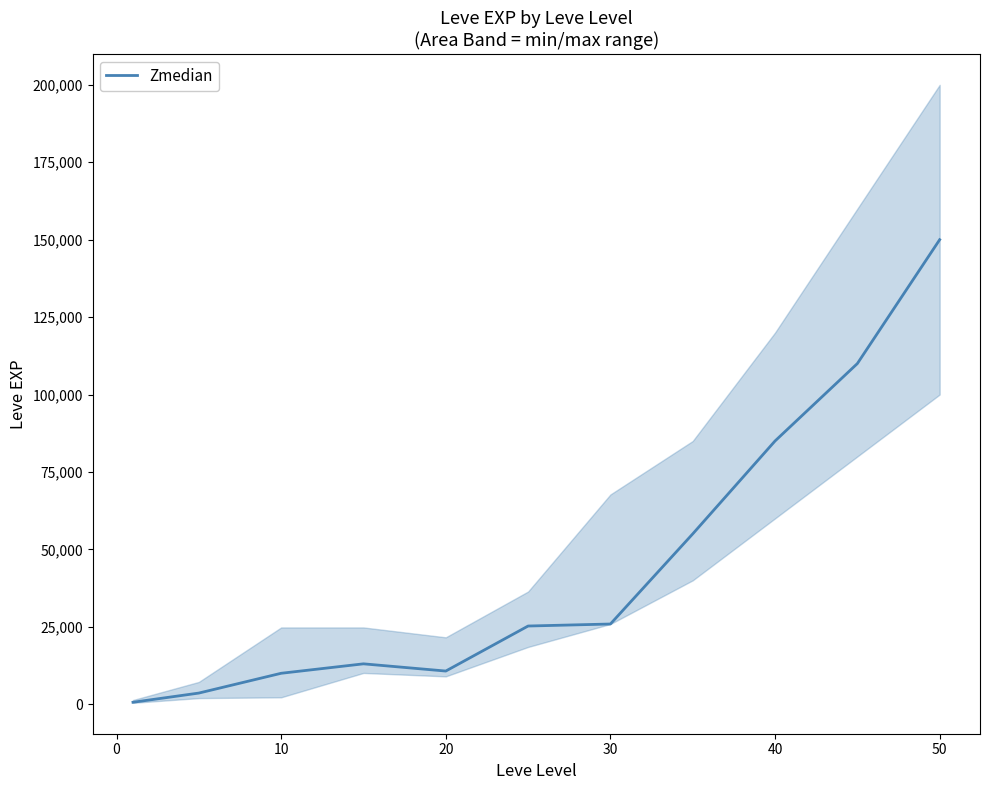

What is the average value?

44465